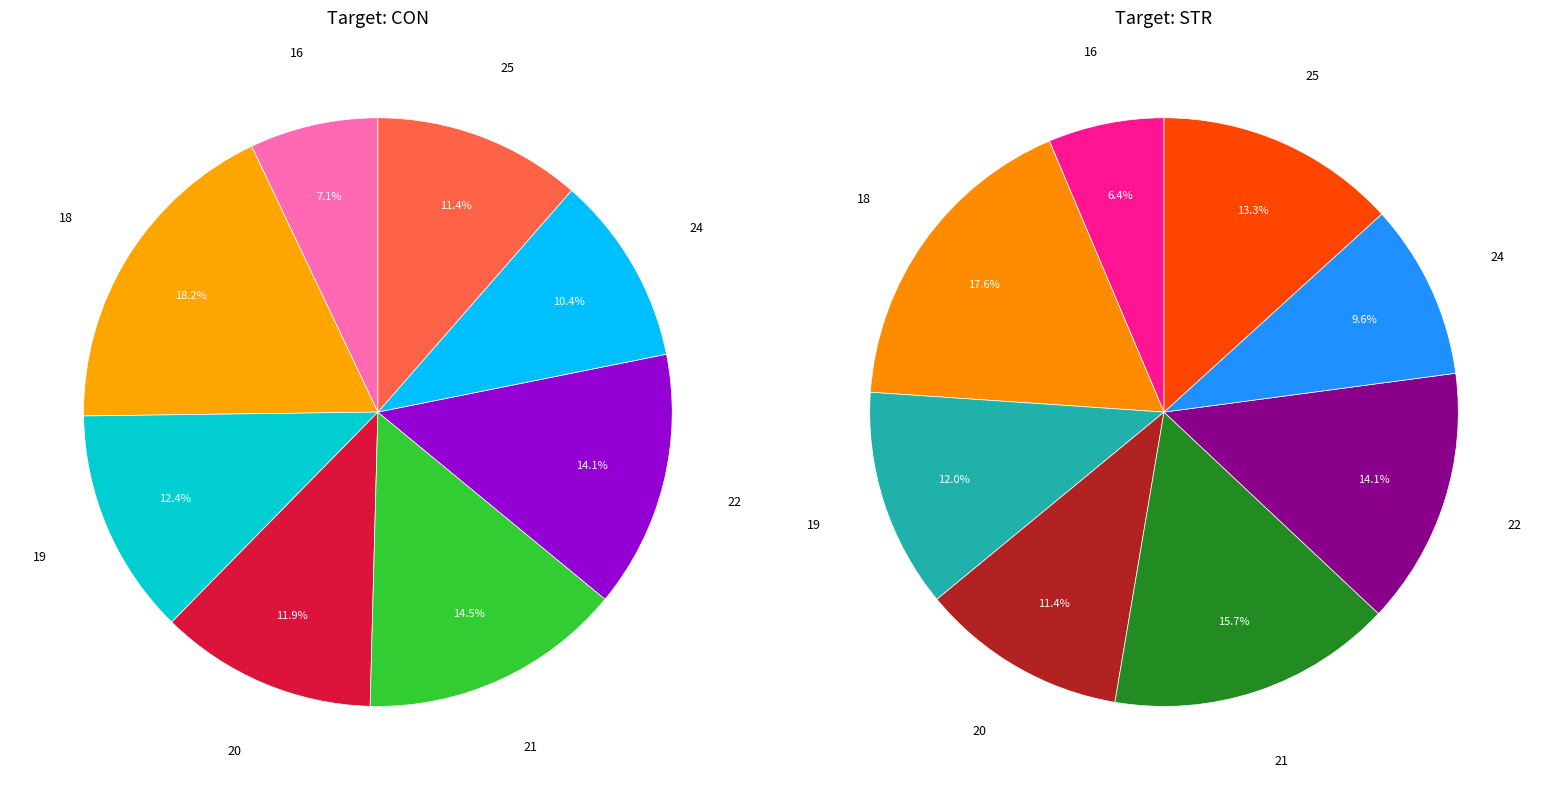

To the nearest percent, what portion does 25 represent?

11%